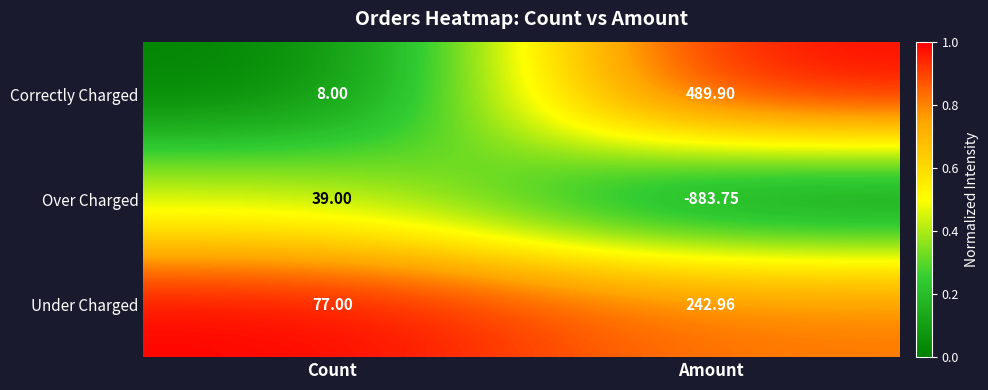

Rank the categories by Under Charged value from lowest to highest.

Count, Amount